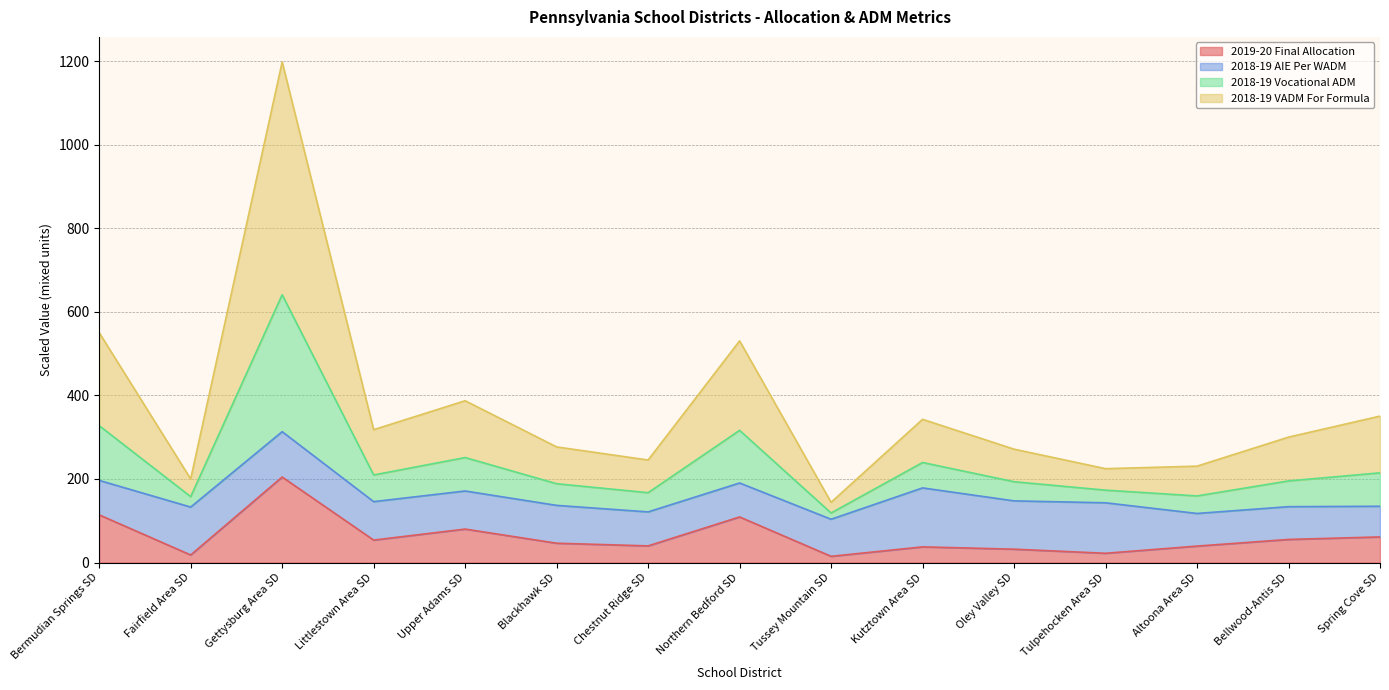

Where is the first local maximum for 2018-19 Vocational ADM?

Gettysburg Area SD